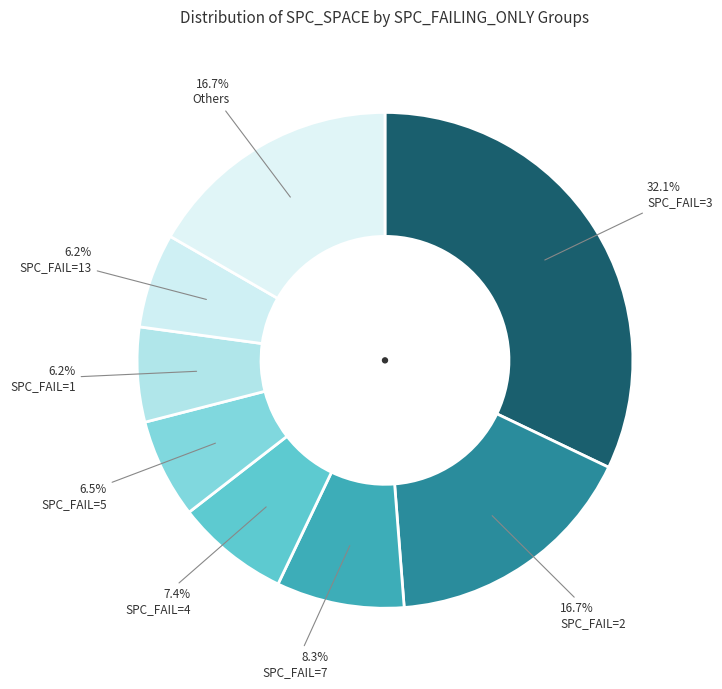

Does any single category account for the majority?

No